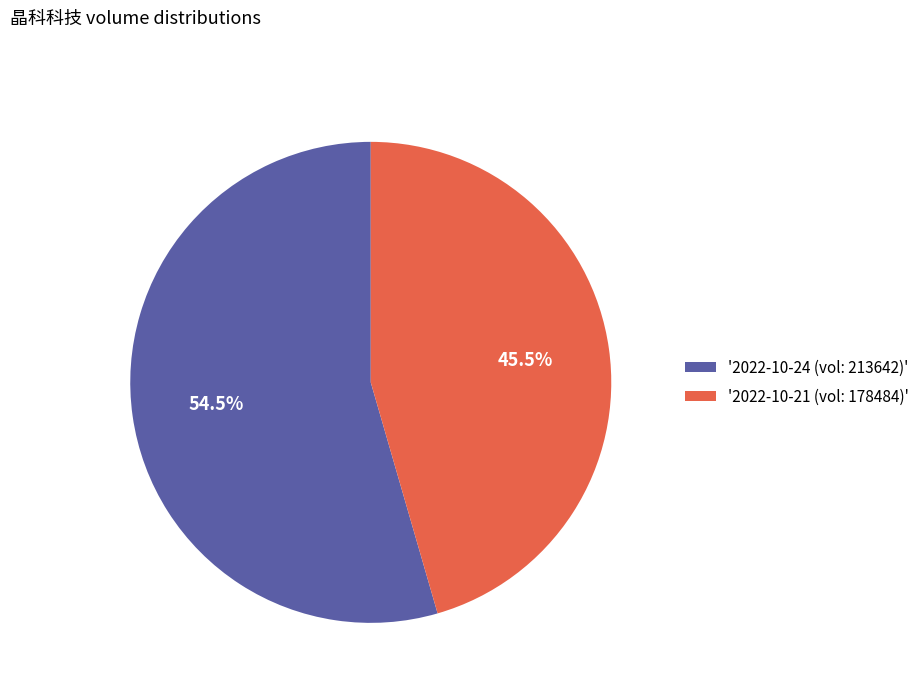

Between '2022-10-24 (vol: 213642)' and '2022-10-21 (vol: 178484)', which is larger?

'2022-10-24 (vol: 213642)'